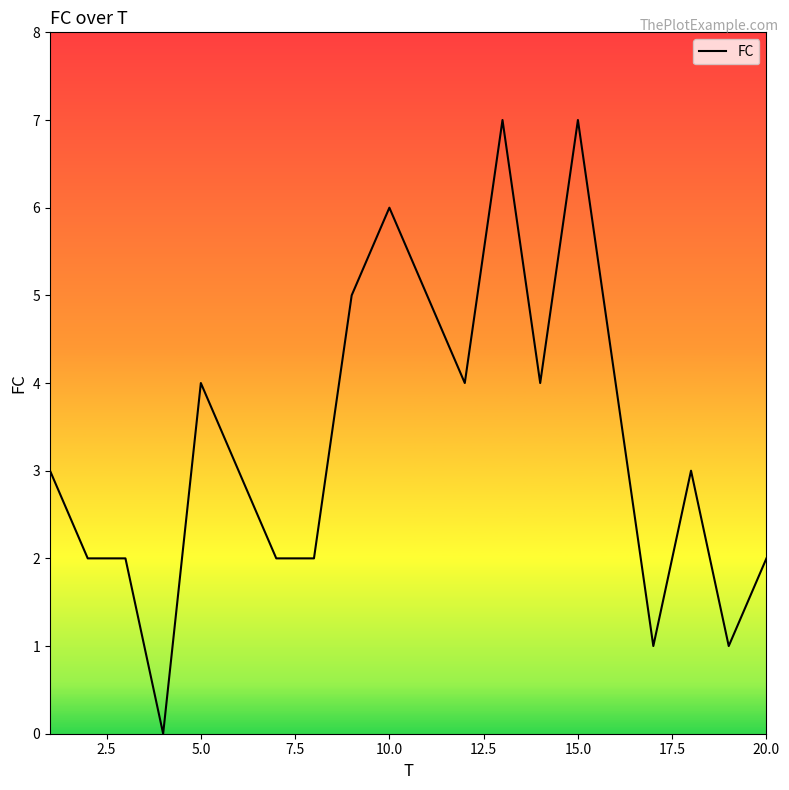

What is the maximum value shown in the chart?

7